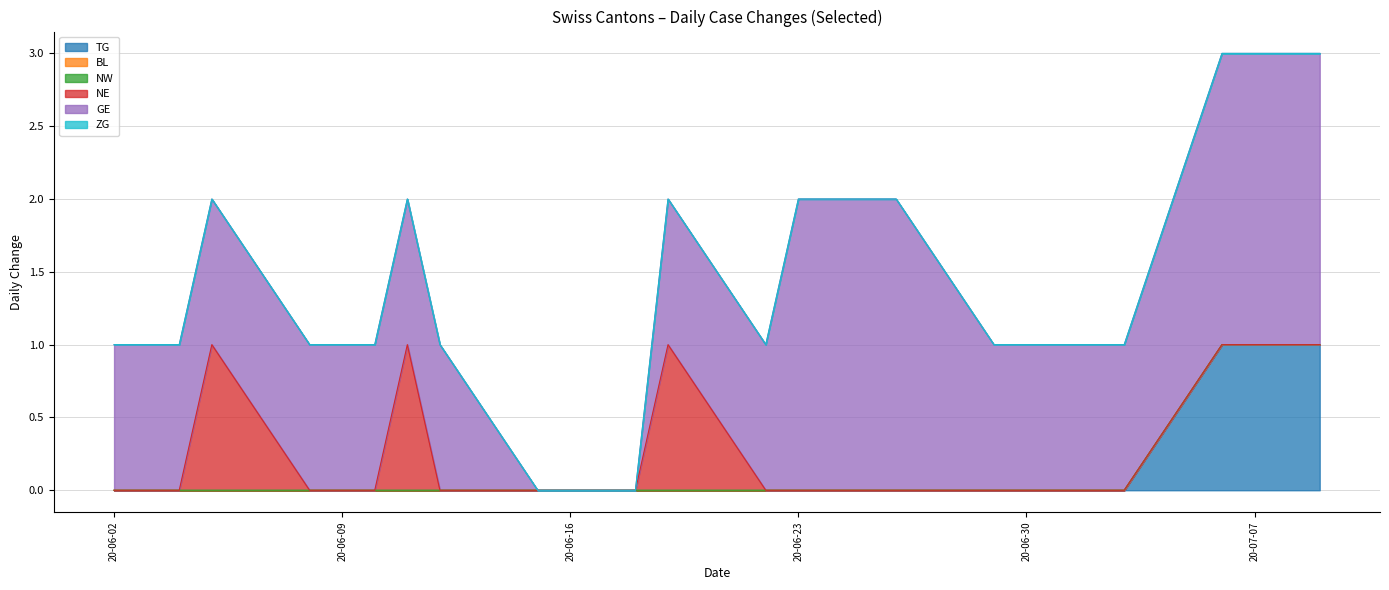

True or false: TG has a value of 0 at 2020-06-25.

False